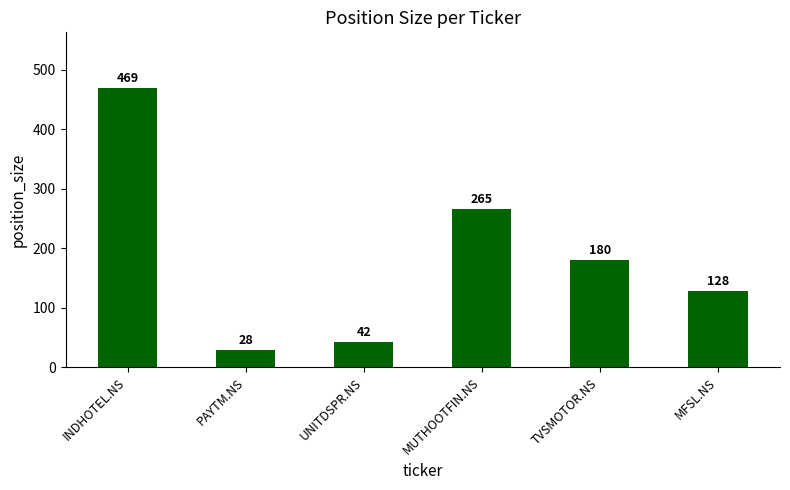

Between MUTHOOTFIN.NS and PAYTM.NS, which is larger?

MUTHOOTFIN.NS